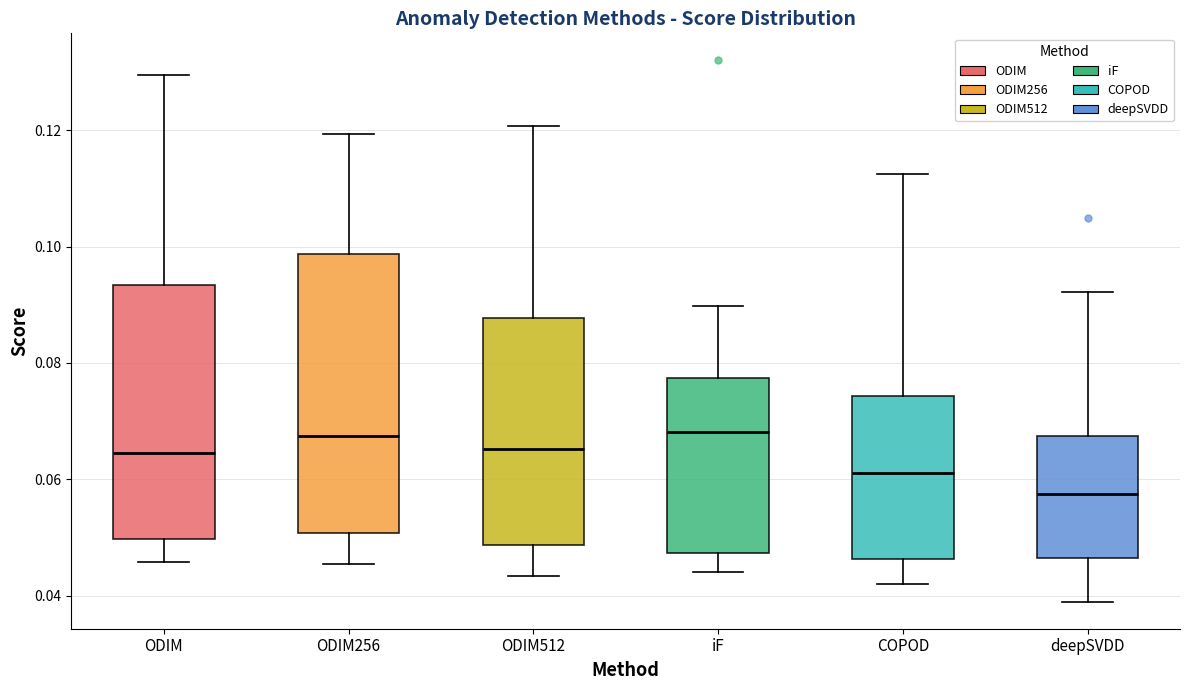

Comparing the boxes themselves (not the whiskers), which one is the tallest?

ODIM256